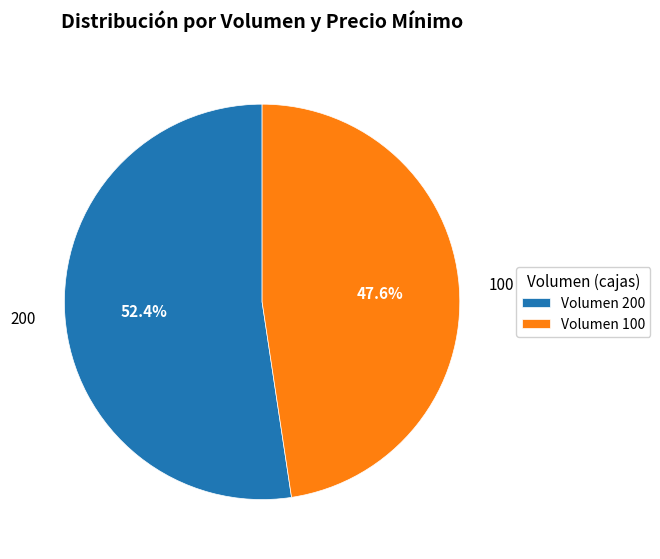

How many segments does this pie chart have?

2